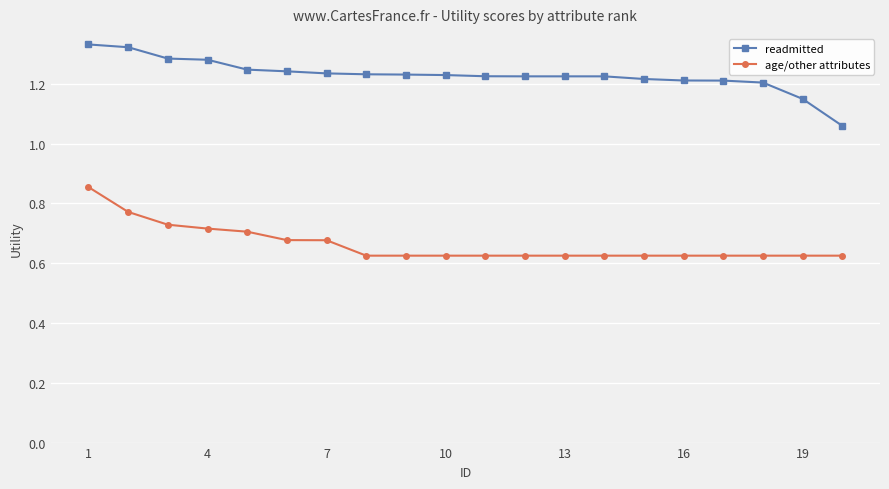

True or false: age/other attributes and readmitted cross at least once.

False